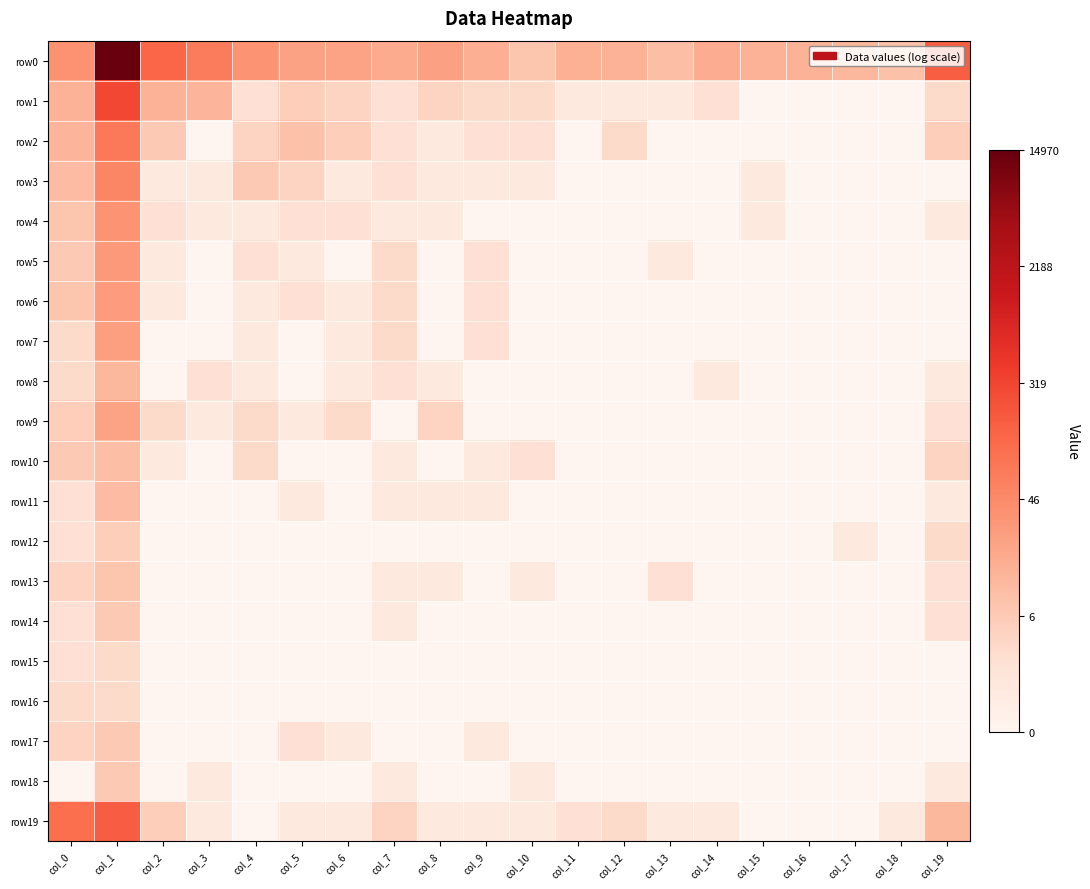

Which series changed the most between col_10 and col_17?

row1